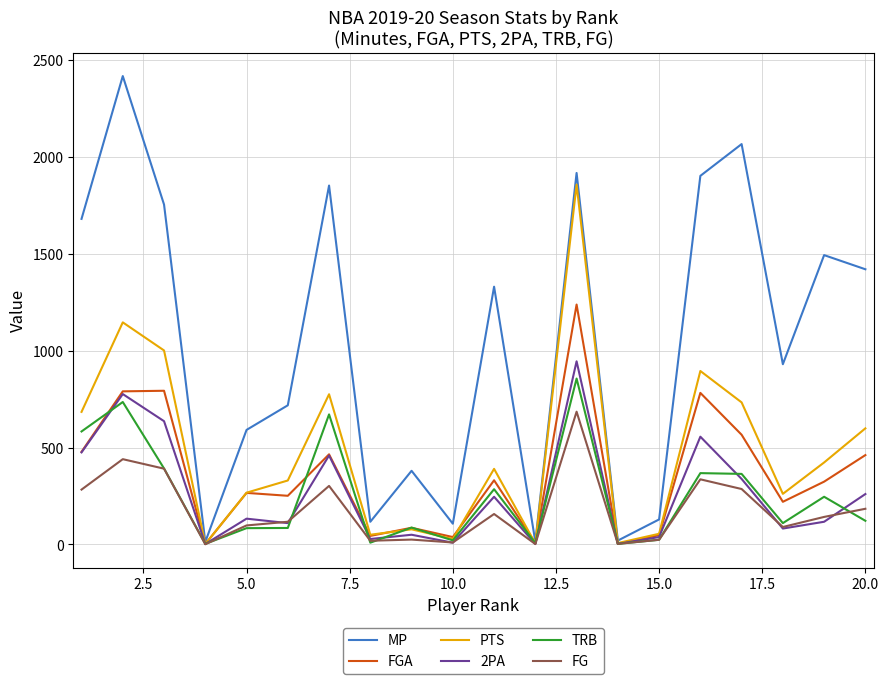

Which series has the widest spread of values?

MP